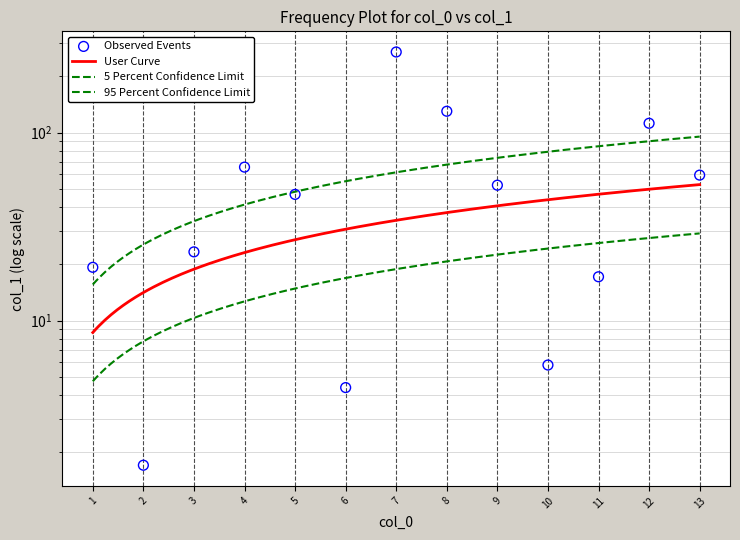

What is the change in value from 3 to 4?

+42.3